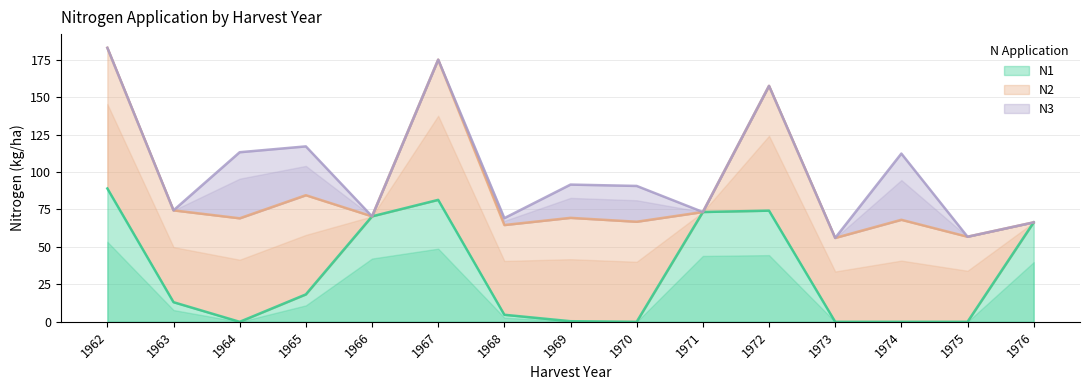

True or false: N3 and N2 cross at least once.

False